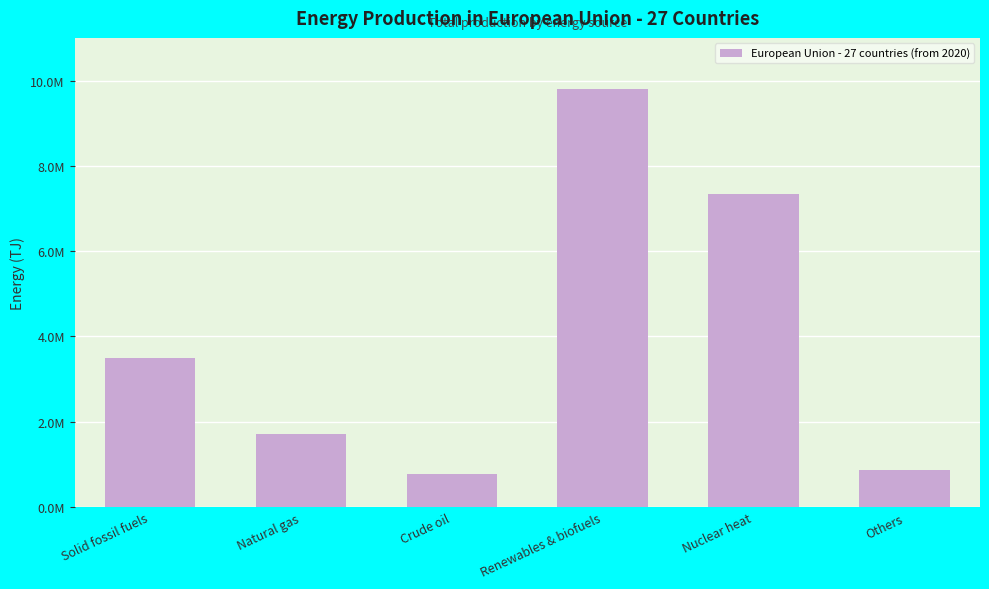

Are the bars horizontal?

No